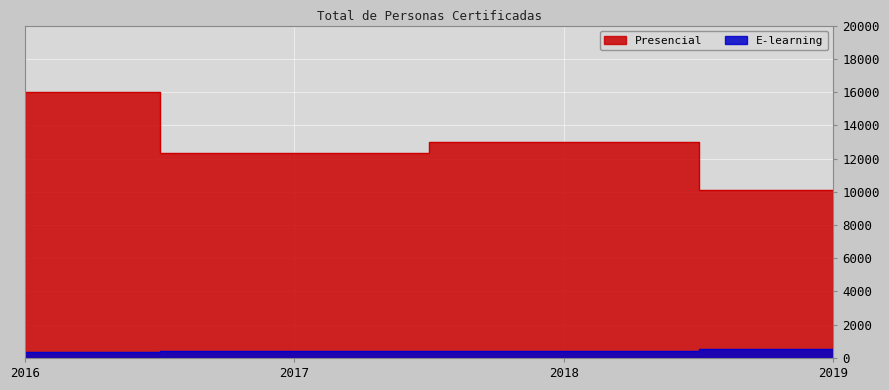

What is the value of the Presencial point at the 1st from the left?

16005